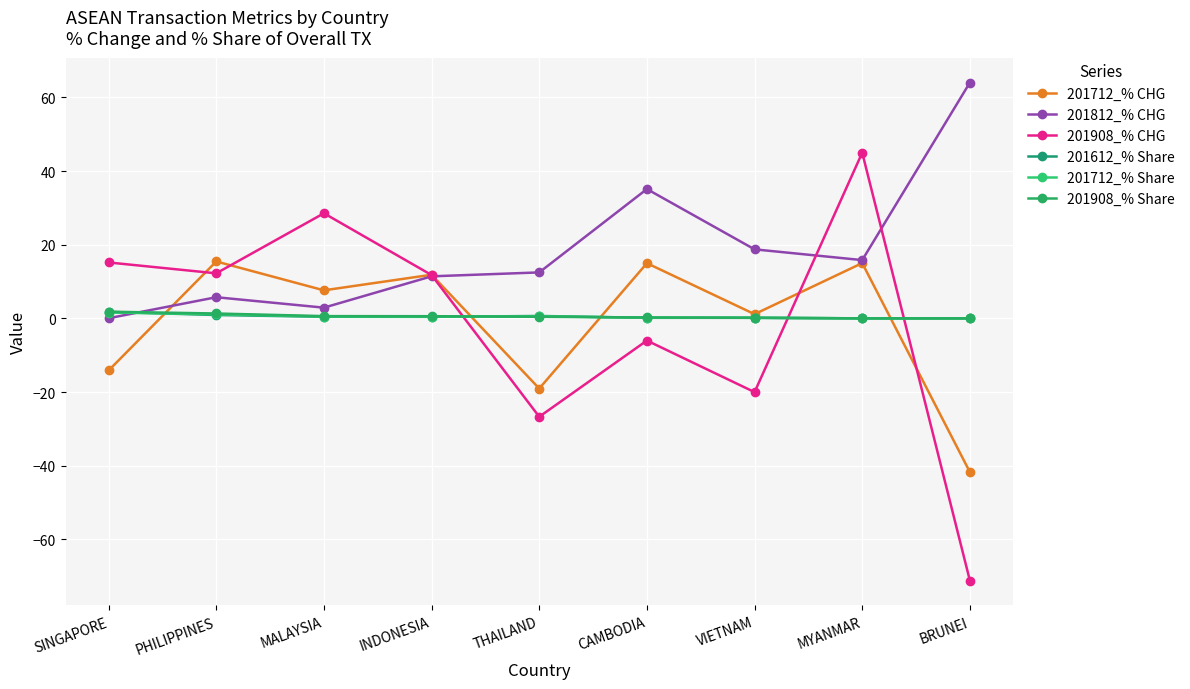

Which series ends up on top after the final intersection of 201712_% Share and 201612_% Share?

201612_% Share